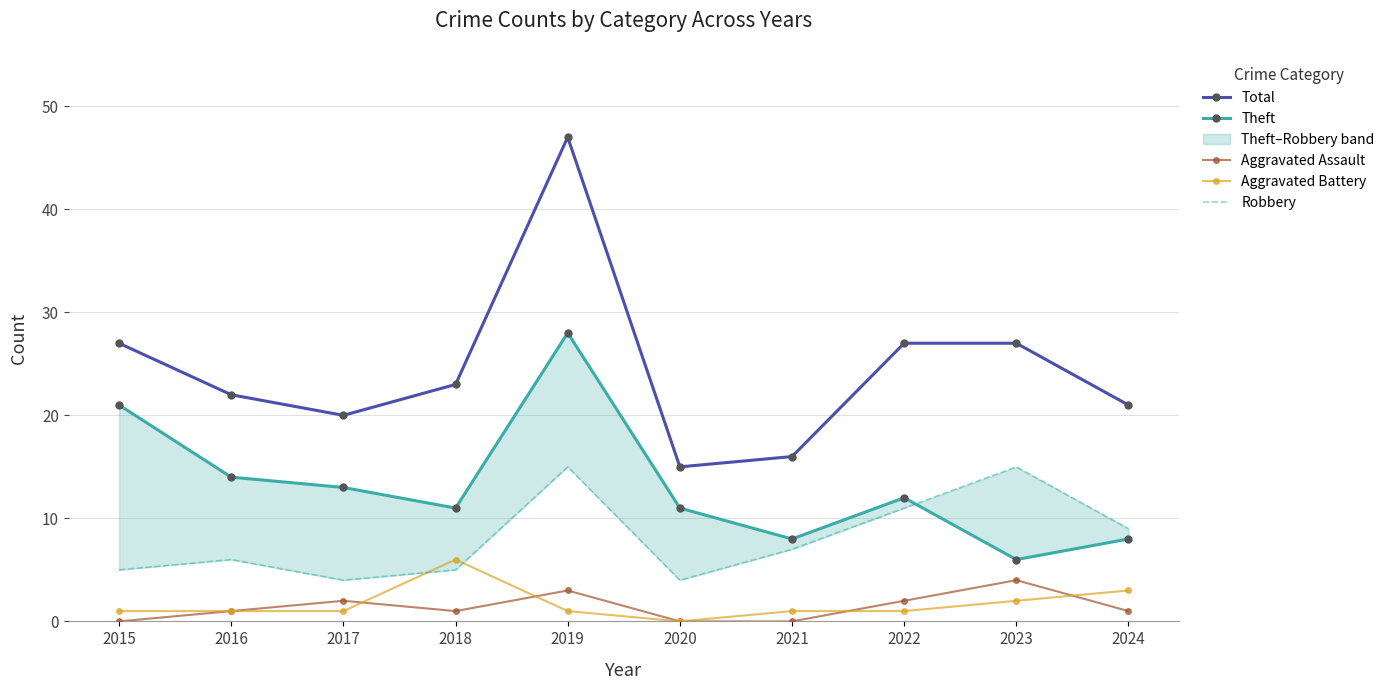

Reading left to right, transcribe all the data shown in this chart.

Total: 2015=27	2016=22	2017=20	2018=23	2019=47	2020=15	2021=16	2022=27	2023=27	2024=21
Theft: 2015=21	2016=14	2017=13	2018=11	2019=28	2020=11	2021=8	2022=12	2023=6	2024=8
Aggravated Assault: 2015=0	2016=1	2017=2	2018=1	2019=3	2020=0	2021=0	2022=2	2023=4	2024=1
Aggravated Battery: 2015=1	2016=1	2017=1	2018=6	2019=1	2020=0	2021=1	2022=1	2023=2	2024=3
Robbery: 2015=5	2016=6	2017=4	2018=5	2019=15	2020=4	2021=7	2022=11	2023=15	2024=9